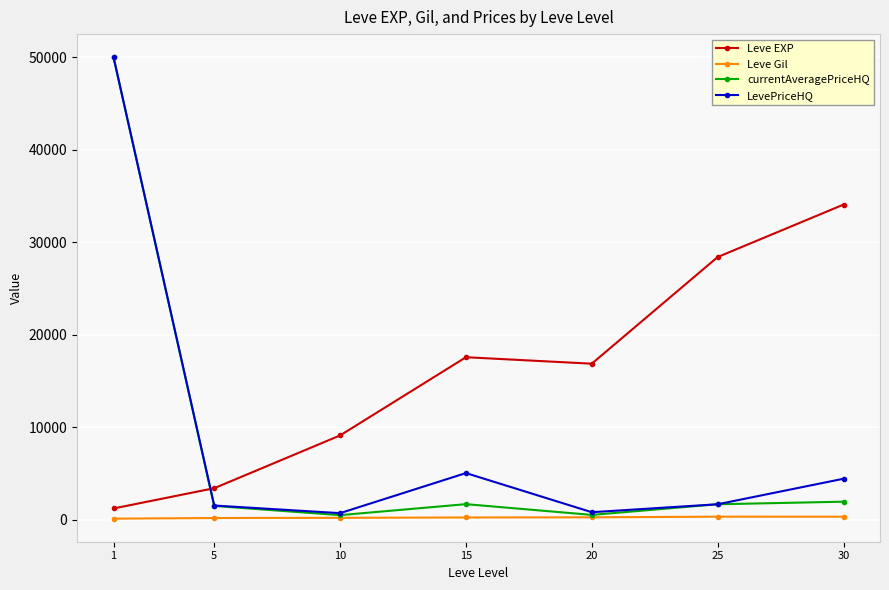

The LevePriceHQ series shows 707.9 at 10. True or false?

True